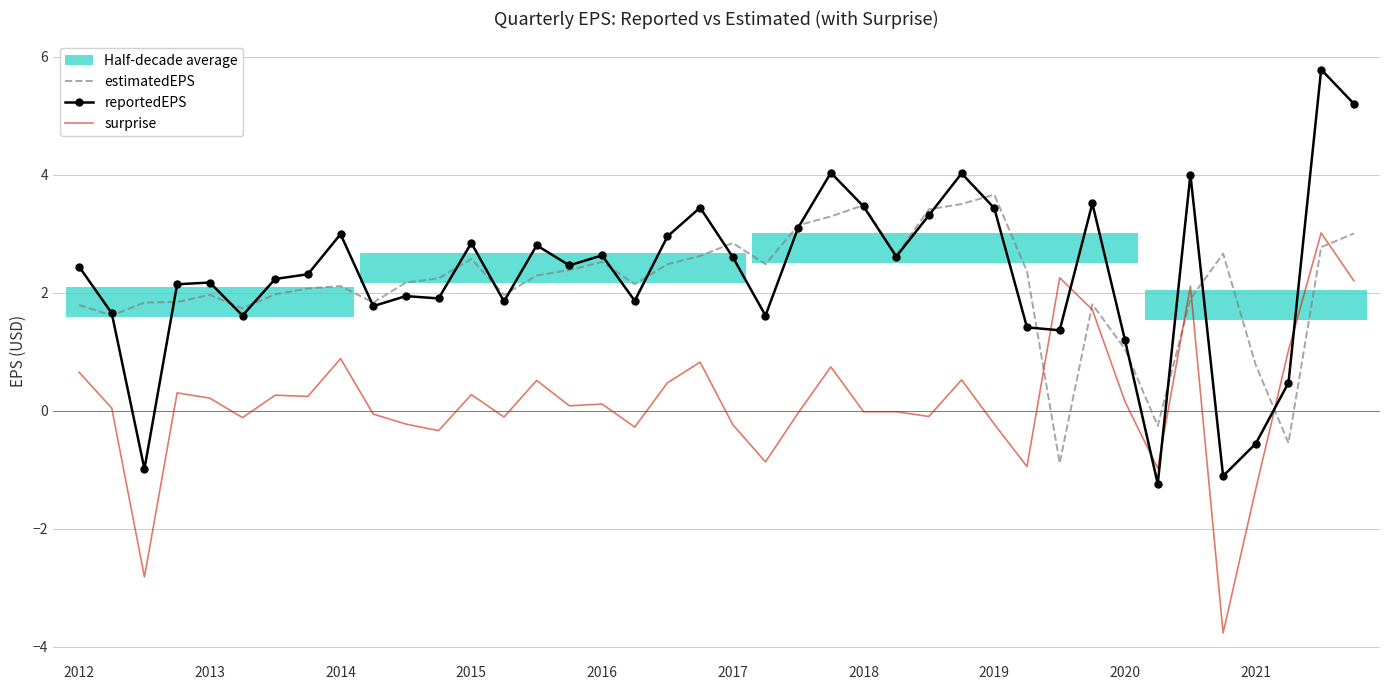

After their last crossing, which series has the higher values: surprise or estimatedEPS?

estimatedEPS